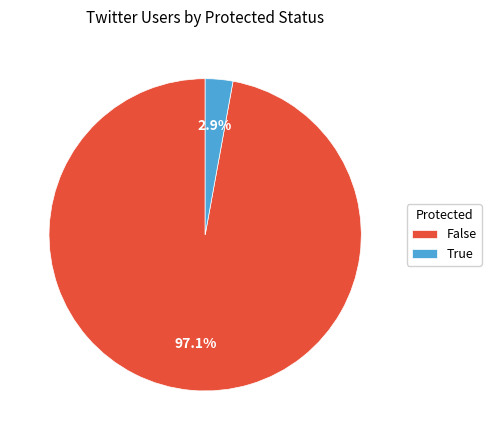

Which category has the smallest portion of the pie?

True